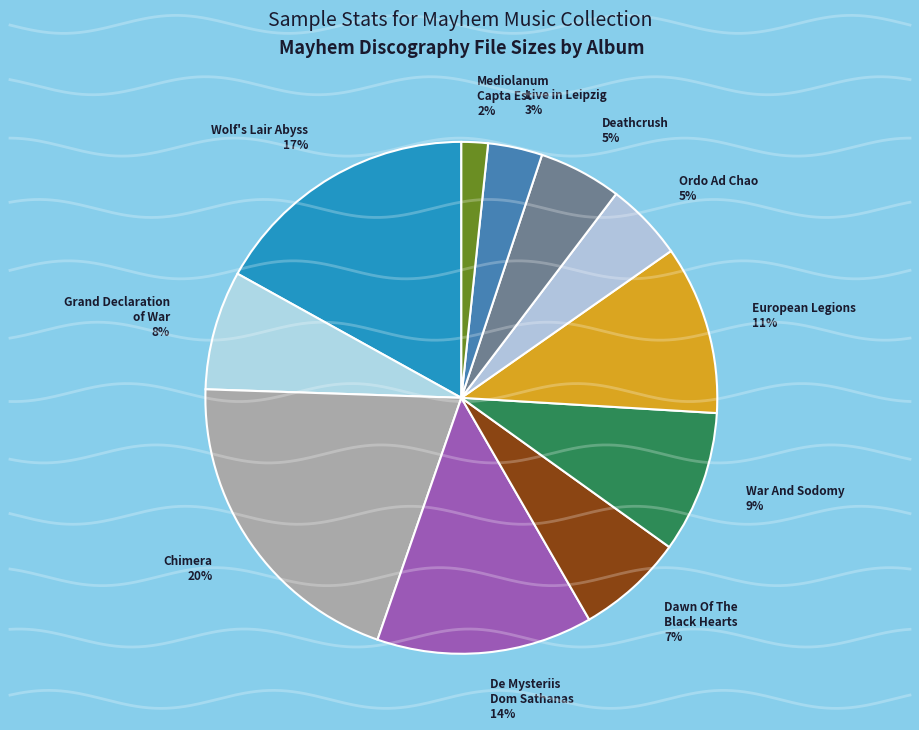

The Dawn Of The Black Hearts slice represents 7% of the pie. True or false?

True